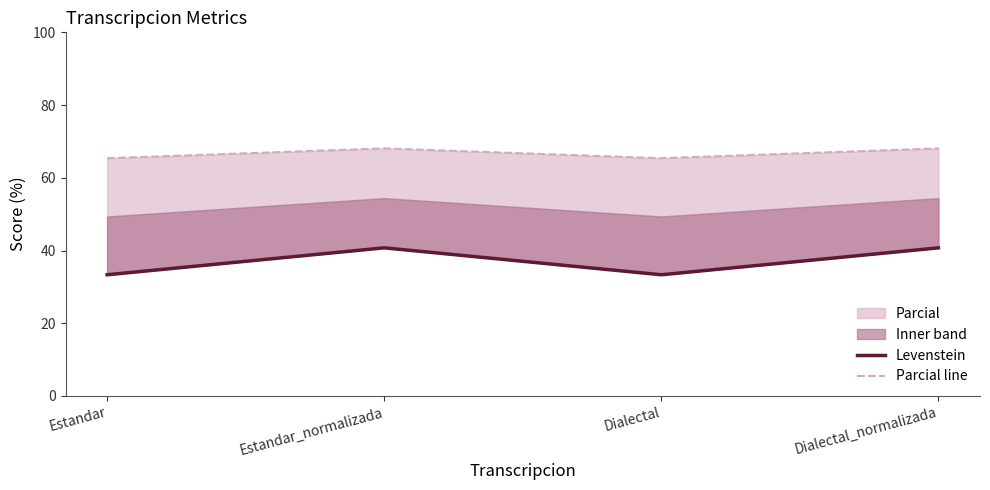

What is the average value of the Parcial line series?

66.7